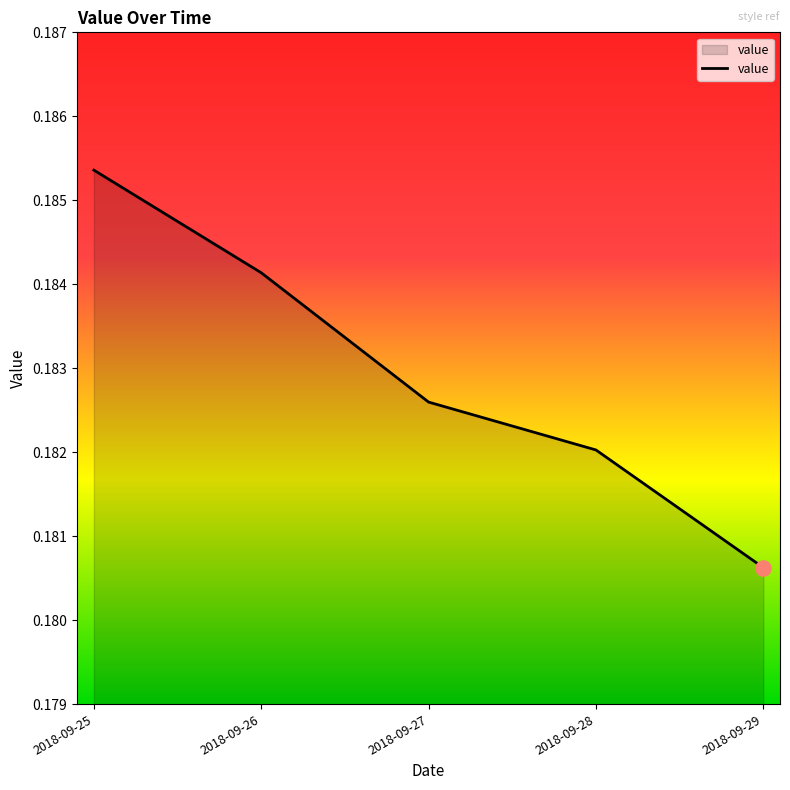

Which has a higher value, 2018-09-29 or 2018-09-26?

2018-09-26